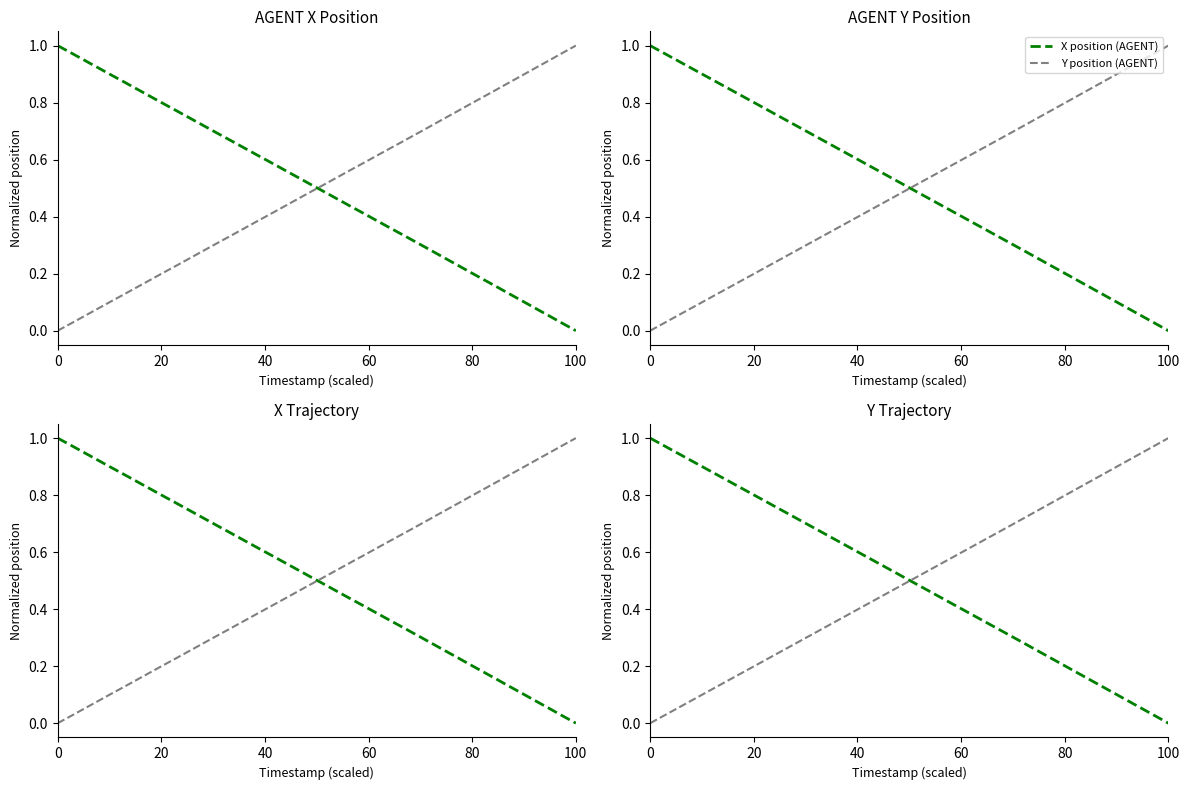

Is the value of X position (AGENT) at 7 greater than the value of Y position (AGENT) at 26?

Yes